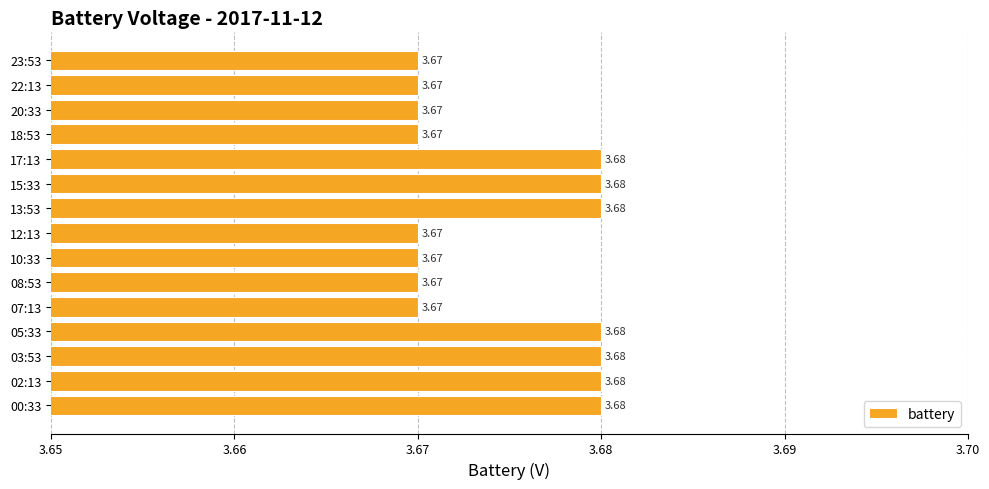

How many distinct data groups are displayed?

1